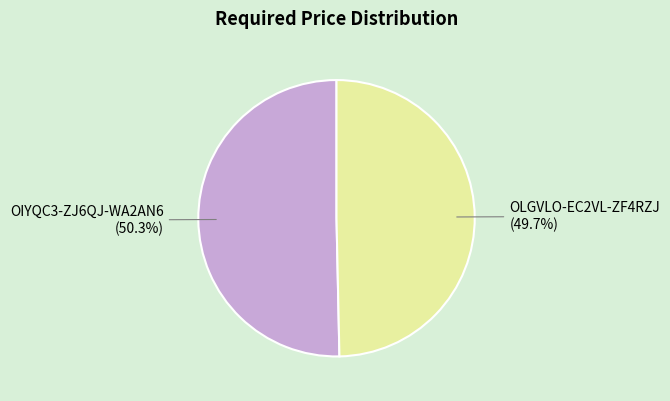

How many slices are in this pie chart?

2